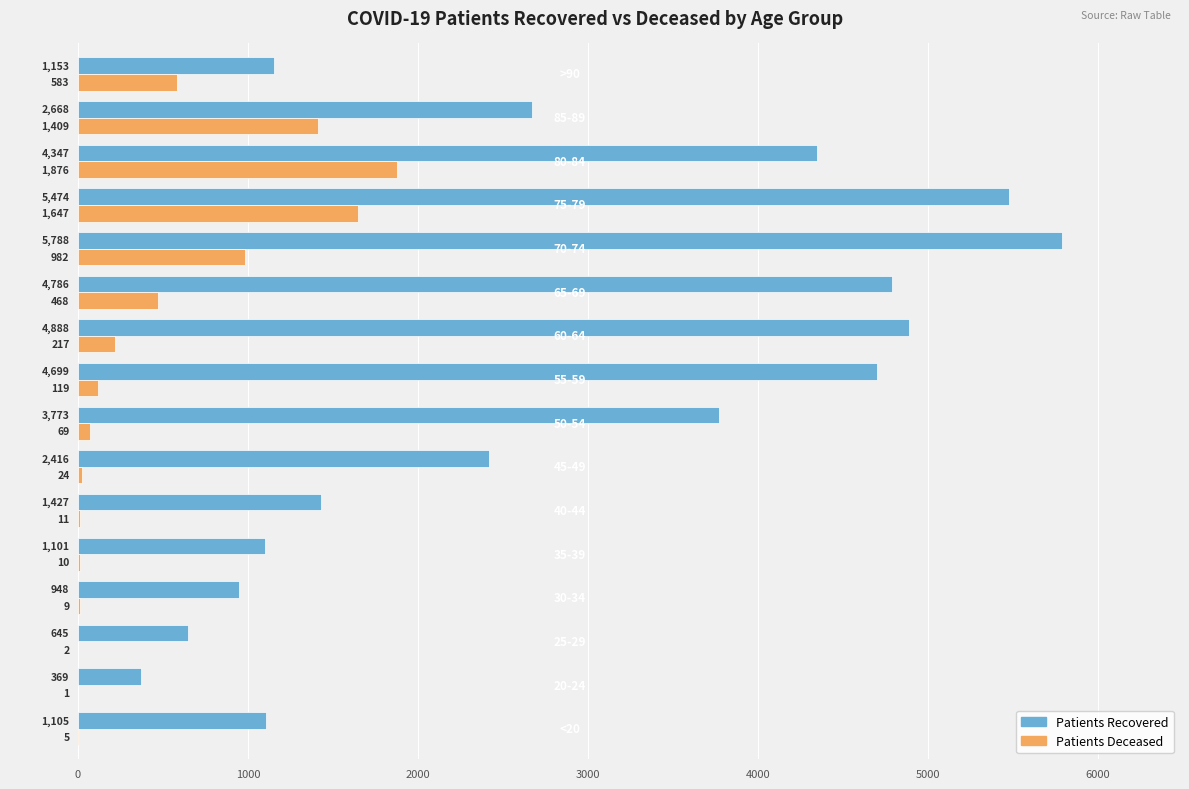

What is the greatest value displayed?

5788